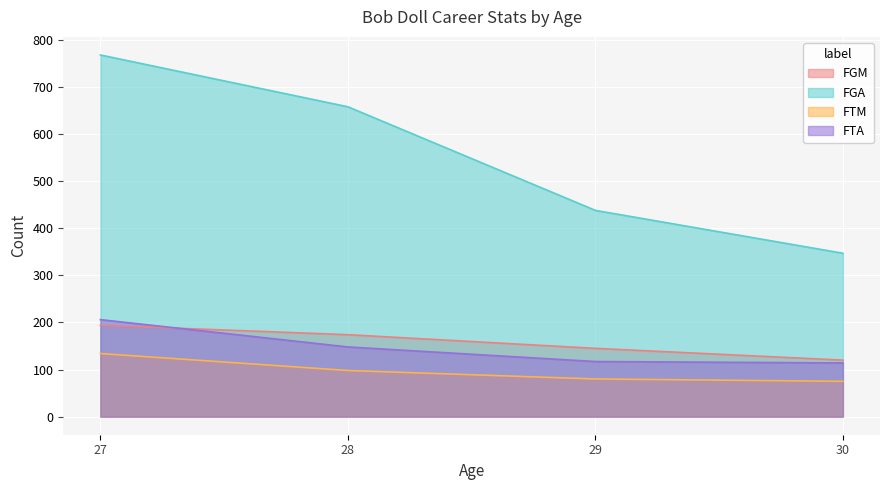

What is the sum of the FTA values at 28 and 29?

265